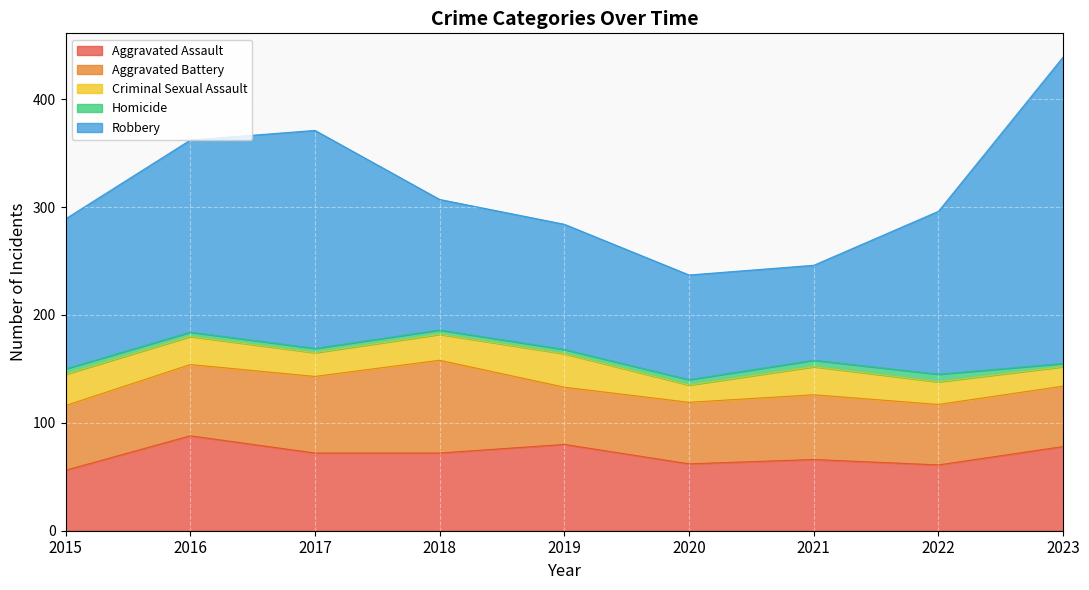

Reading left to right, transcribe all the data shown in this chart.

Aggravated Assault: 2015=56	2016=88	2017=72	2018=72	2019=80	2020=62	2021=66	2022=61	2023=78
Aggravated Battery: 2015=60	2016=66	2017=71	2018=86	2019=53	2020=57	2021=60	2022=56	2023=56
Criminal Sexual Assault: 2015=29	2016=26	2017=22	2018=24	2019=31	2020=16	2021=26	2022=21	2023=18
Homicide: 2015=5	2016=4	2017=4	2018=4	2019=4	2020=5	2021=6	2022=7	2023=3
Robbery: 2015=139	2016=178	2017=202	2018=121	2019=116	2020=97	2021=88	2022=151	2023=284